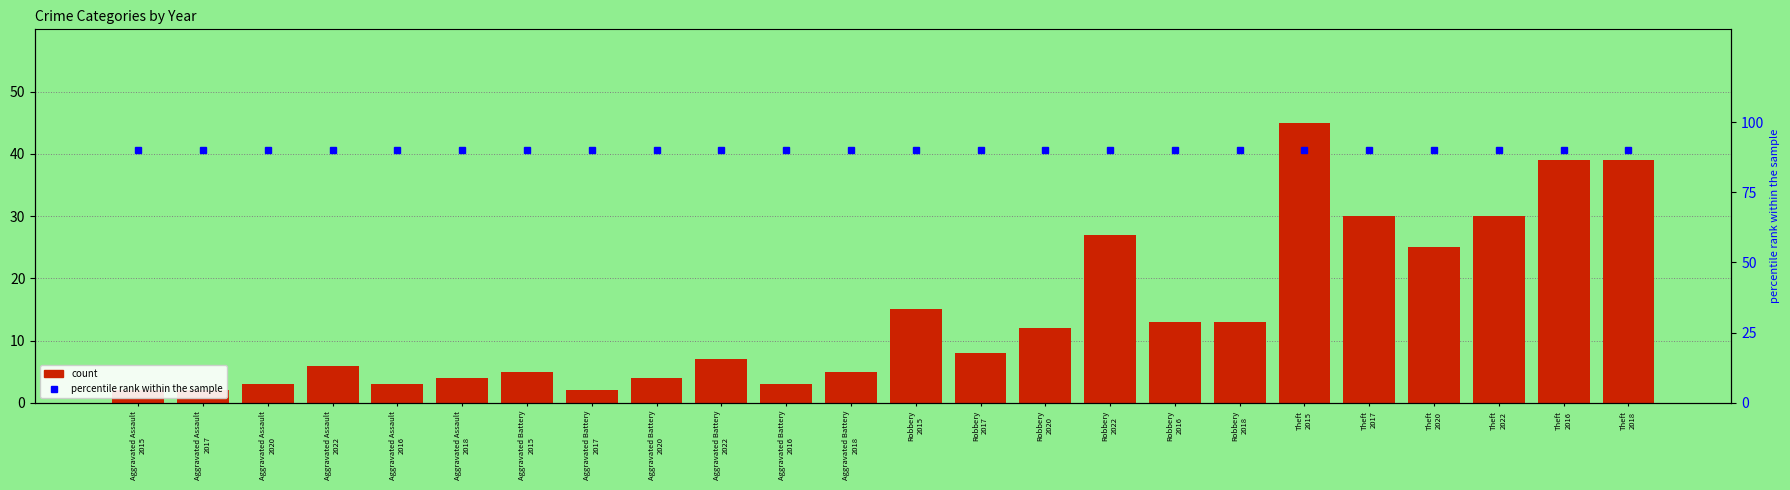

Which label corresponds to the largest value in the chart?

Aggravated Assault
2015